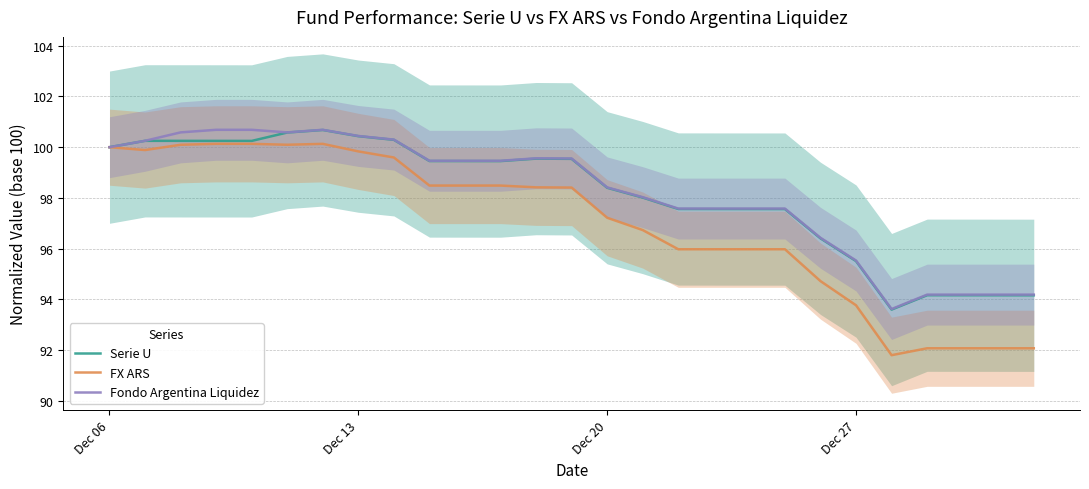

Which series has the largest range (max minus min)?

FX ARS